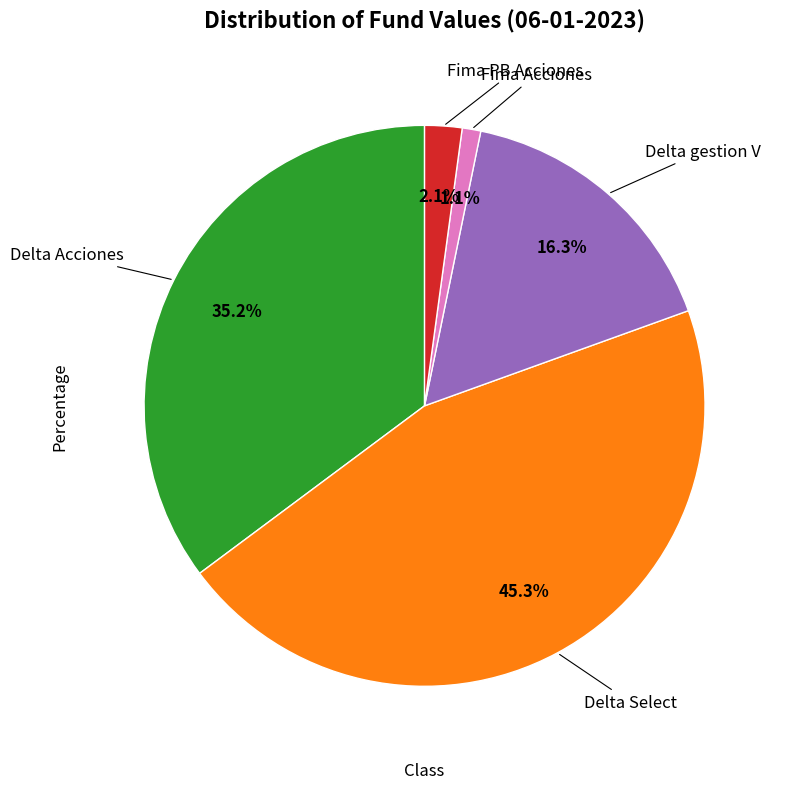

Does any single category account for the majority?

No